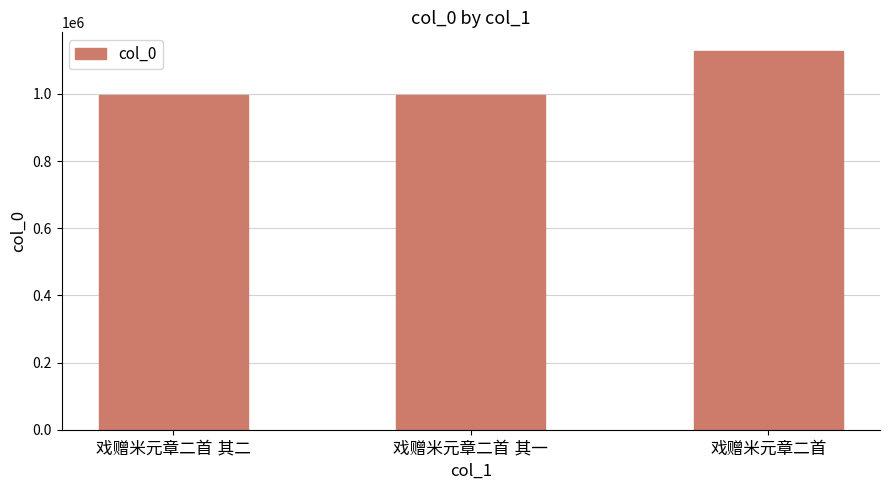

What is the smallest value displayed?

995484